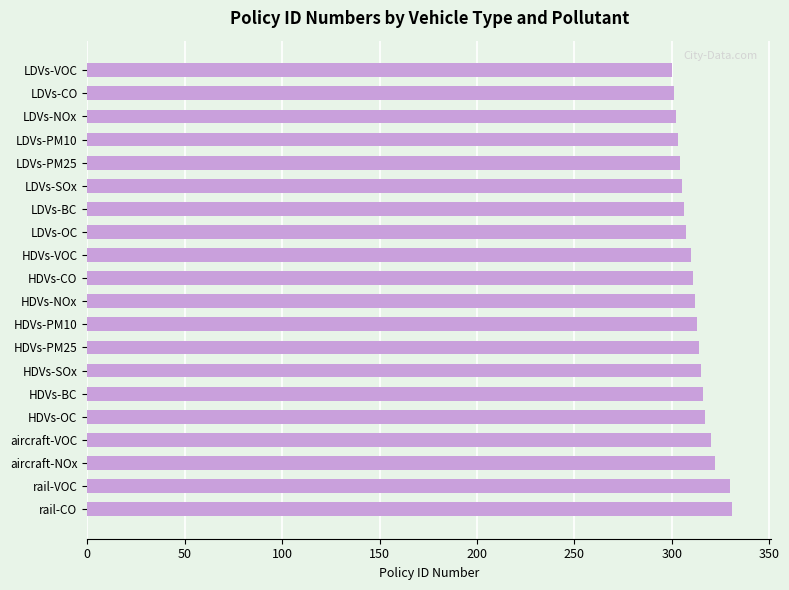

What is the approximate value at HDVs-NOx?

312